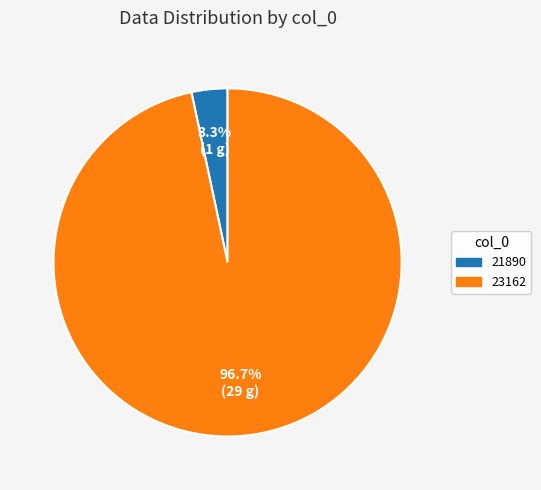

Which category has the biggest portion of the pie?

23162